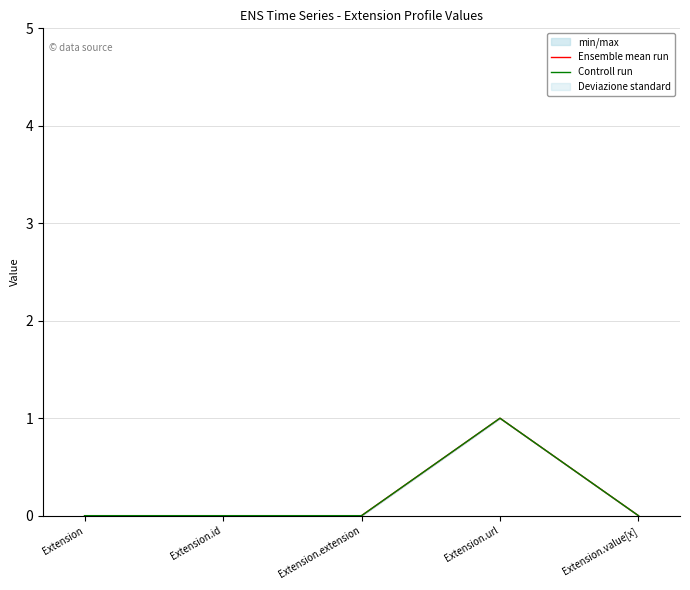

True or false: Controll run and Ensemble mean run intersect in this chart.

False